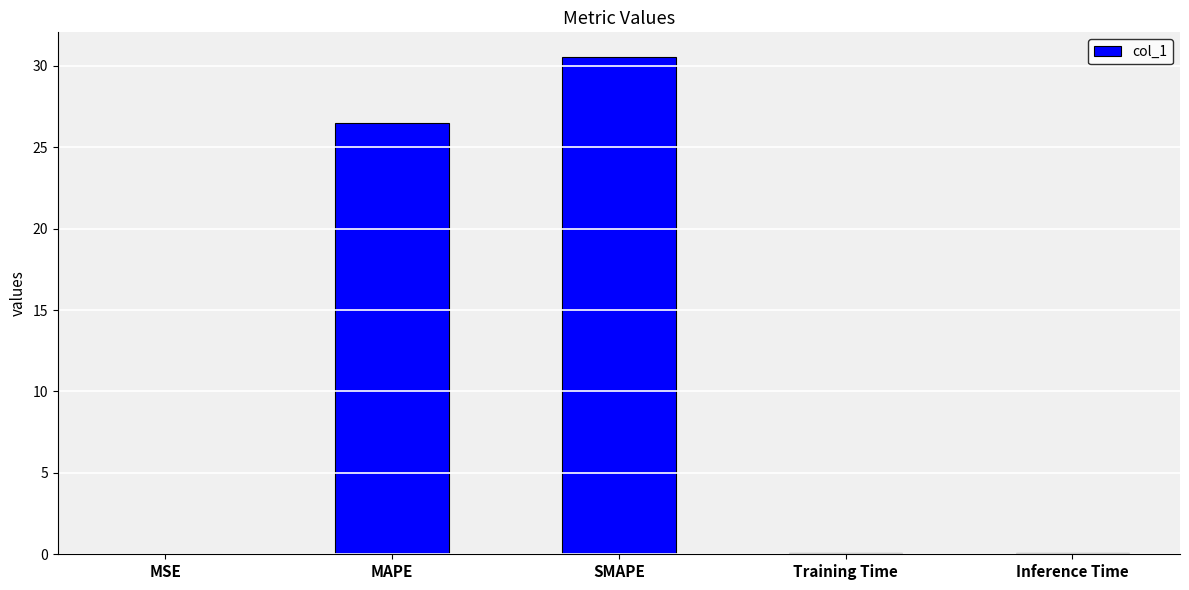

Is it true that the value at SMAPE is 30.5?

True